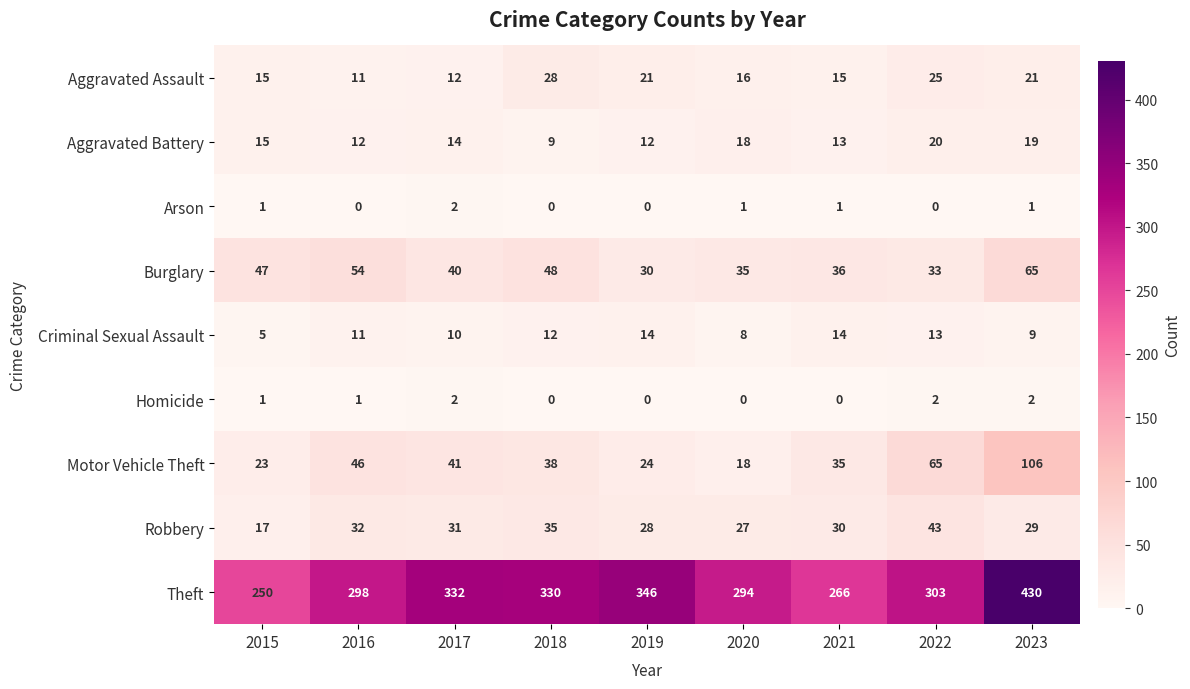

What is the average value of the Criminal Sexual Assault series?

11